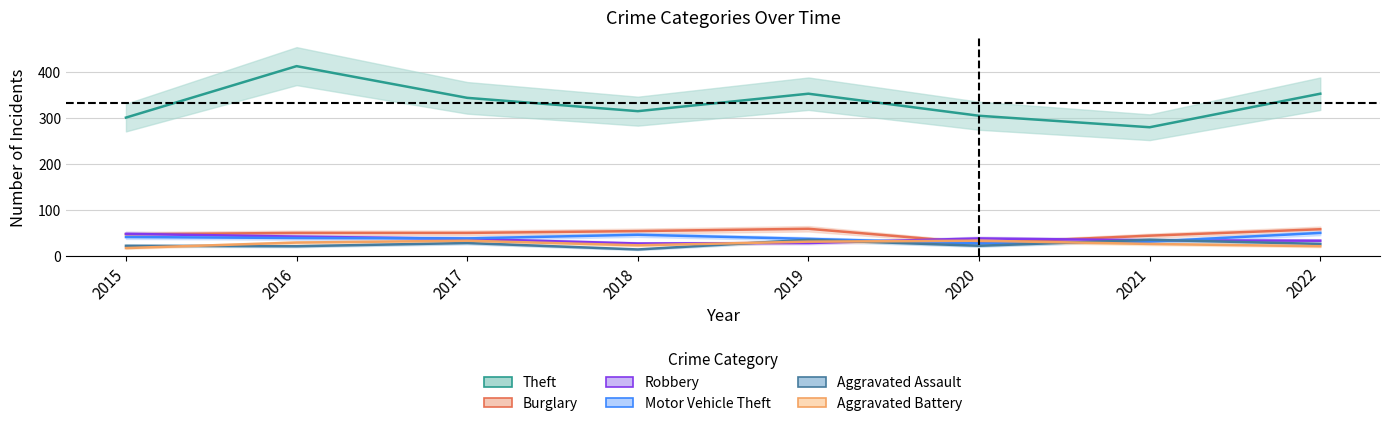

At which label does Aggravated Battery reach its minimum?

2015